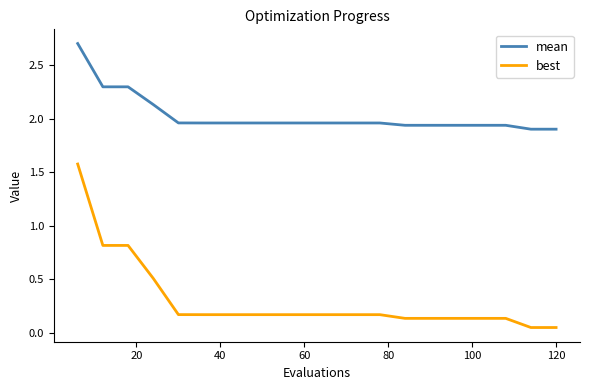

True or false: best and mean cross at least once.

False